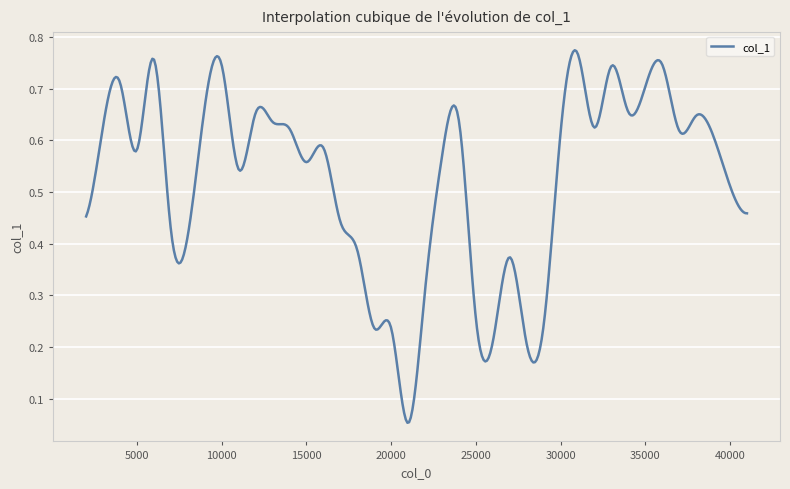

How many points are higher than both their immediate neighbors (excluding endpoints)?

11